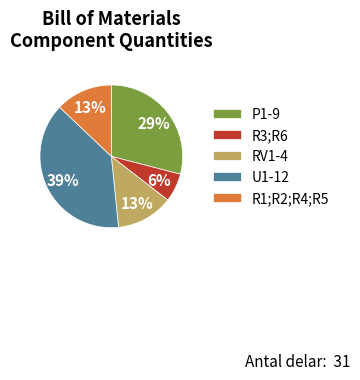

Which has a higher value, RV1-4 or P1-9?

P1-9